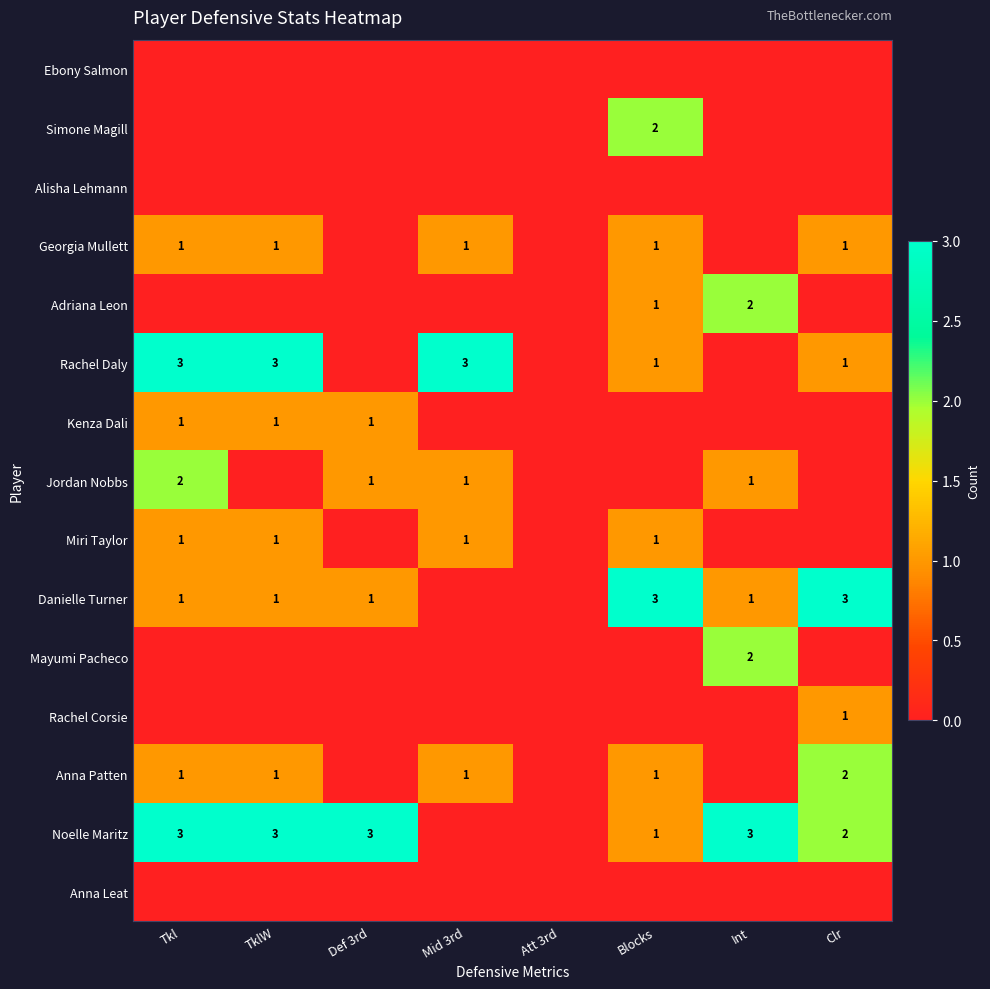

At which category is the sum across all series the highest?

Tkl